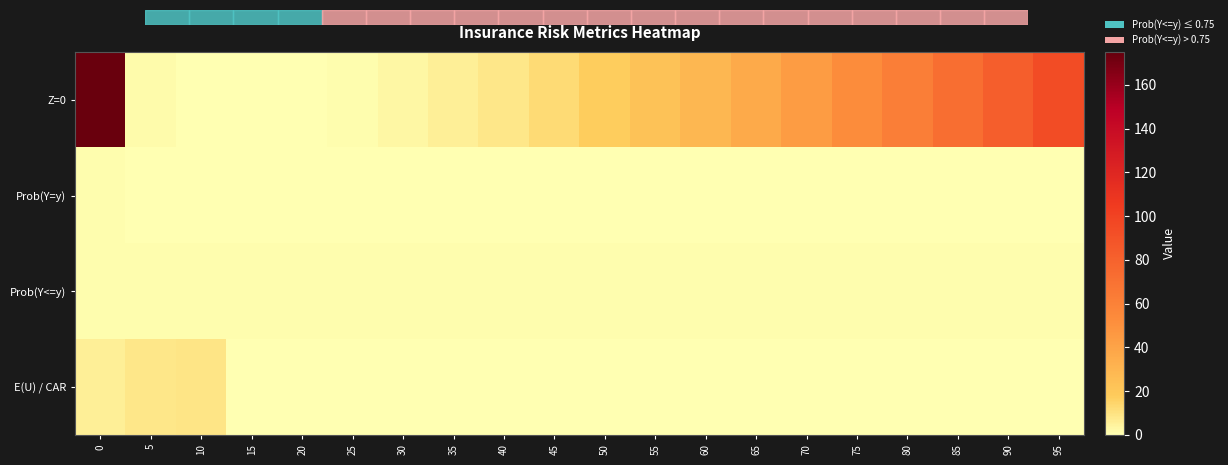

Reading right to left, transcribe all the data shown in this chart.

Z=0: 95=94.2	90=82.7	85=71.9	80=61.9	75=52.7	70=44.1	65=36.4	60=29.4	55=23.1	50=17.6	45=12.8	40=8.8	35=5.6	30=3.0	25=1.3	20=0.3	15=0.0	10=0.5	5=1.7	0=173.6
Prob(Y=y): 95=0.0	90=0.0	85=0.0	80=0.0	75=0.0	70=0.0	65=0.0	60=0.0	55=0.0	50=0.0	45=0.0	40=0.0	35=0.0	30=0.0	25=0.0	20=0.0	15=0.0	10=0.0	5=0.0	0=0.7
Prob(Y<=y): 95=1.0	90=1.0	85=1.0	80=0.9	75=0.9	70=0.9	65=0.9	60=0.9	55=0.9	50=0.8	45=0.8	40=0.8	35=0.8	30=0.8	25=0.8	20=0.8	15=0.7	10=0.7	5=0.7	0=0.7
E(U) / CAR: 95=0.0	90=0.0	85=0.0	80=0.0	75=0.0	70=0.0	65=0.0	60=0.0	55=0.0	50=0.0	45=0.0	40=0.0	35=0.0	30=0.0	25=0.0	20=0.0	15=0.0	10=9.2	5=8.3	0=5.5